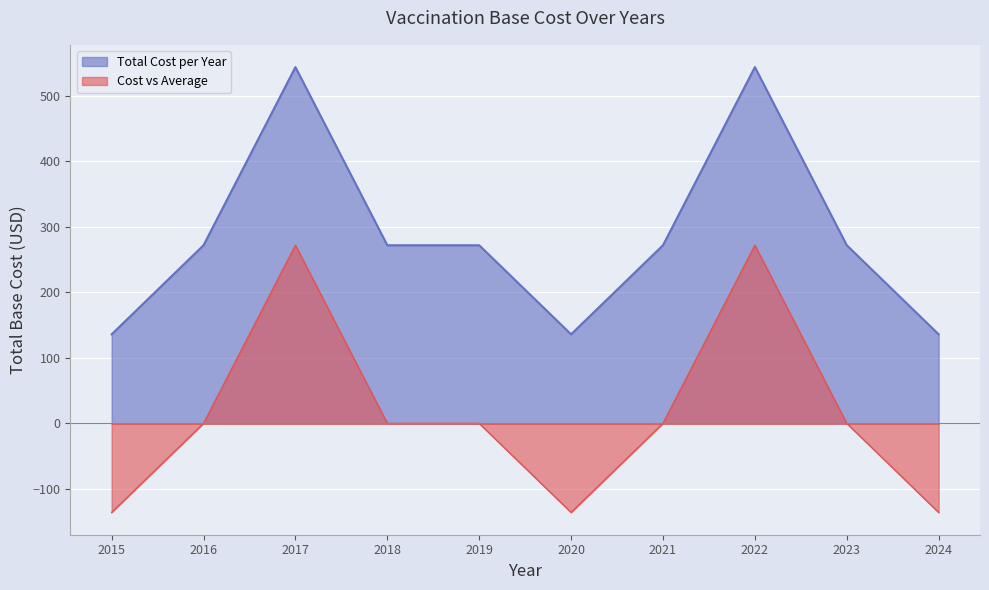

What is the difference between the values at 2015 and 2023?

136